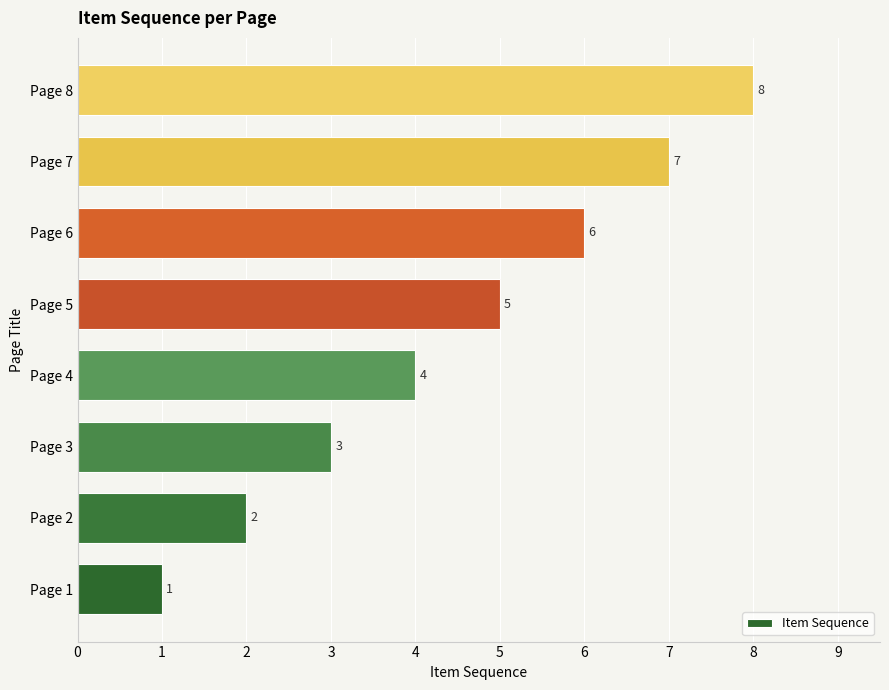

List the labels in order of value, largest first.

Page 8, Page 7, Page 6, Page 5, Page 4, Page 3, Page 2, Page 1